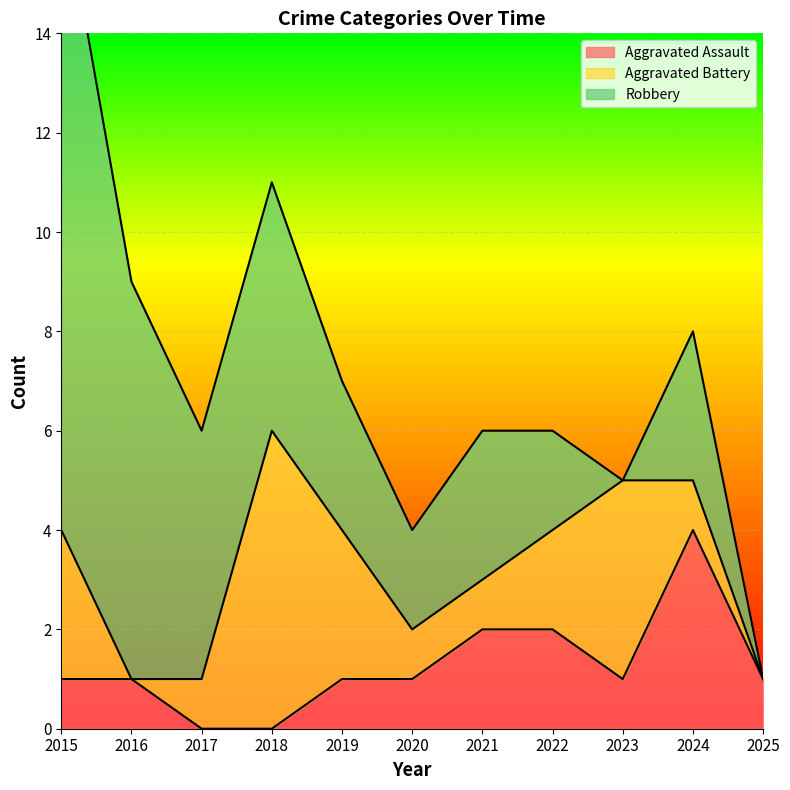

What is the value of the Robbery point at the 4th from the left?

5